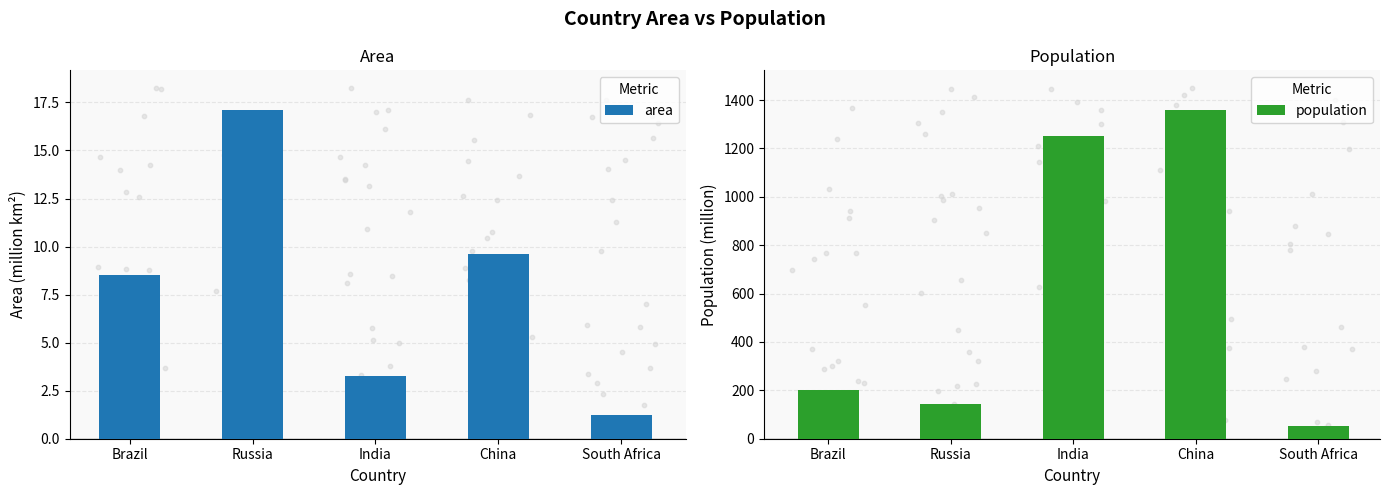

What is the total value across all series at South Africa?

54.2